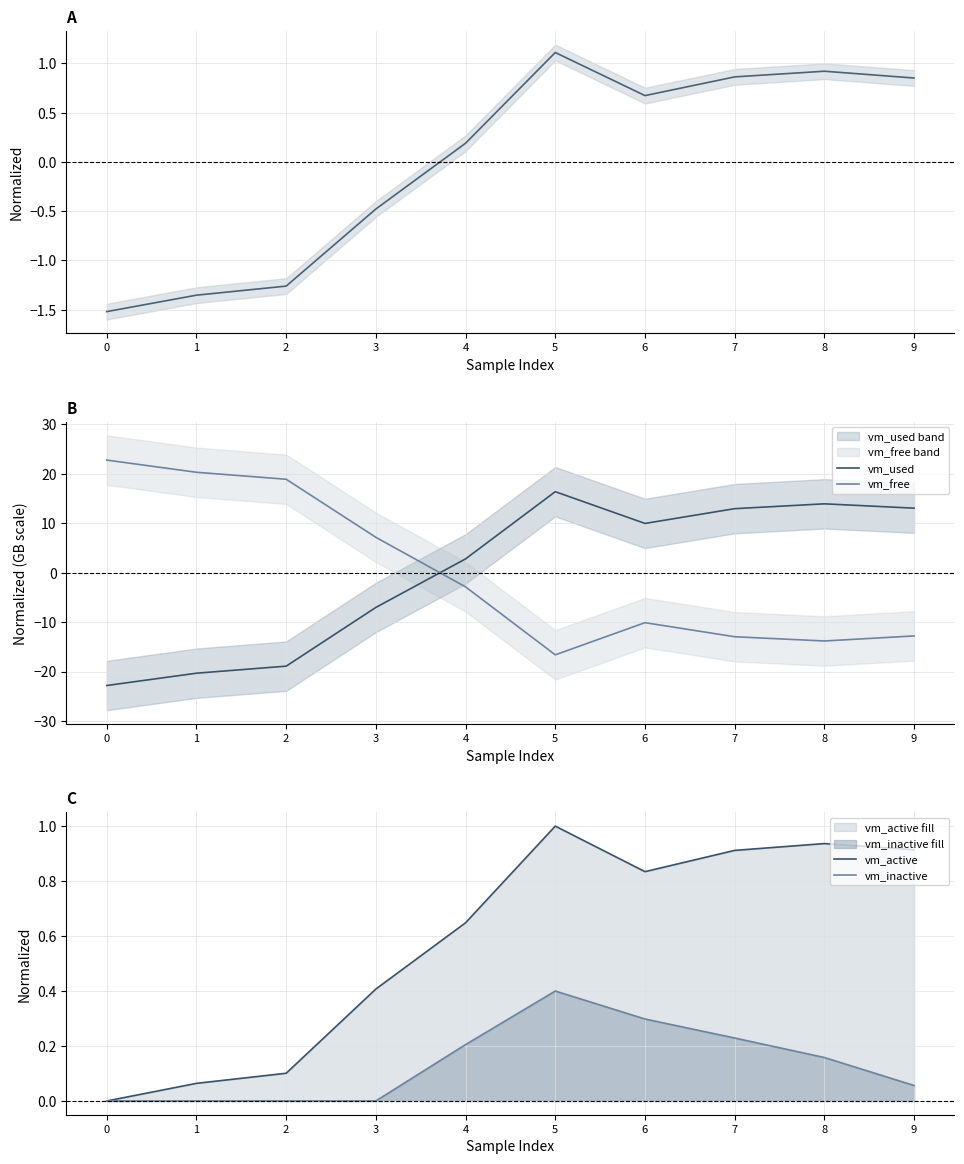

Reading right to left, list all the values displayed in this chart.

vm_percent: 0.9	0.9	0.9	0.7	1.1	0.2	-0.5	-1.3	-1.4	-1.5
vm_used: 13.1	13.9	13.0	10.0	16.4	2.8	-7.0	-18.9	-20.3	-22.8
vm_free: -12.8	-13.8	-13.0	-10.1	-16.6	-2.9	7.2	18.9	20.3	22.8
vm_active: 0.9	0.9	0.9	0.8	1.0	0.6	0.4	0.1	0.1	0.0
vm_inactive: 0.1	0.2	0.2	0.3	0.4	0.2	0.0	0.0	0.0	0.0